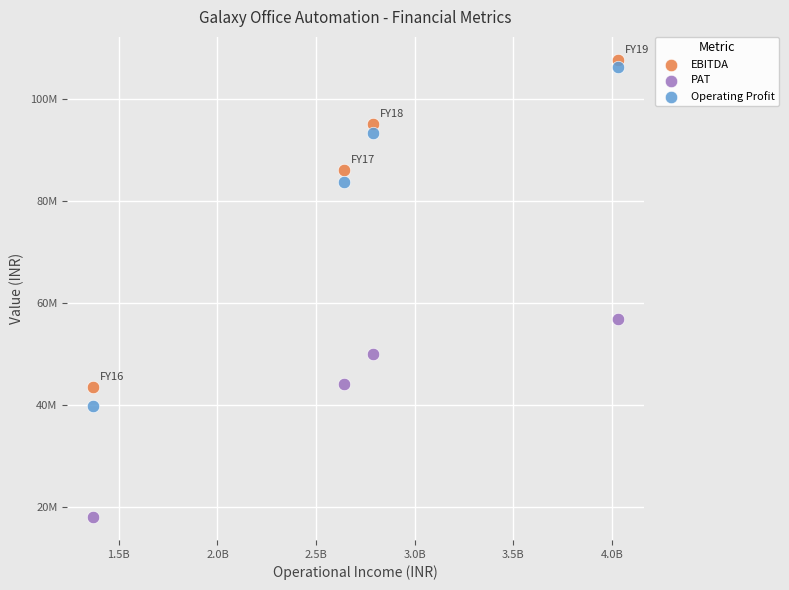

Which series has the largest Y range (max minus min)?

Operating Profit